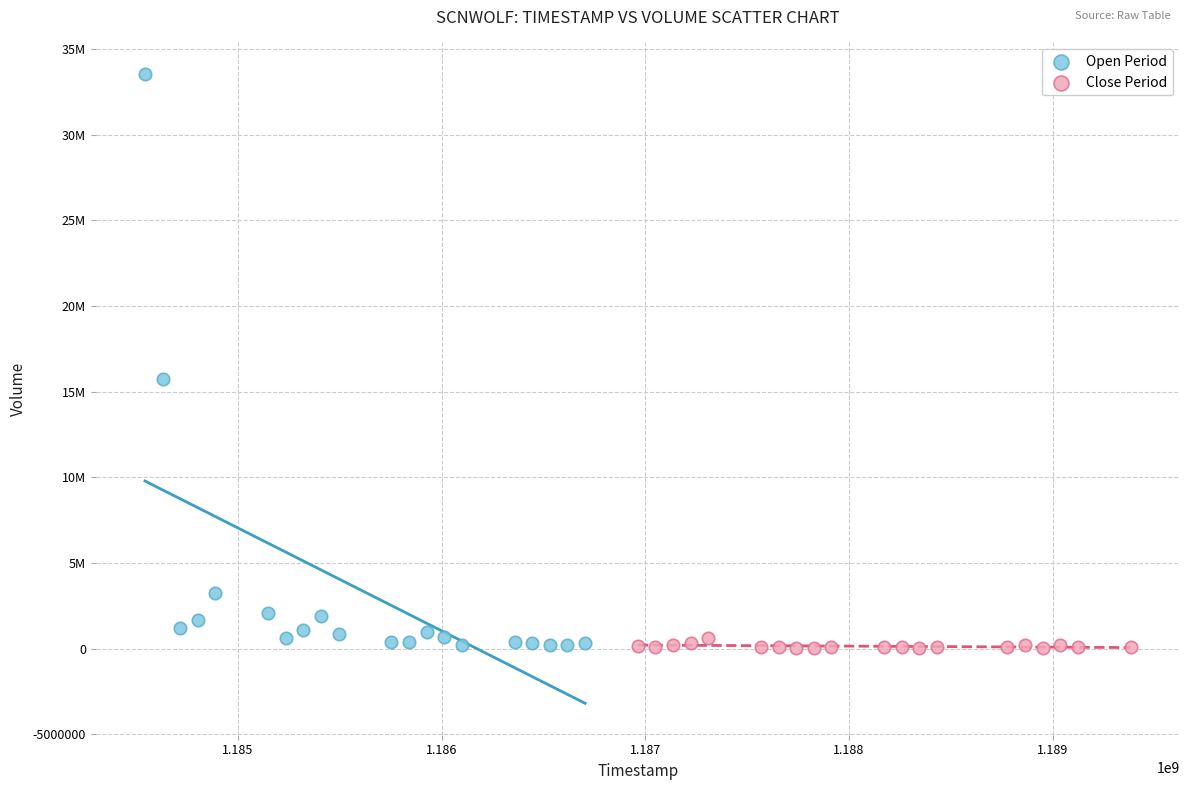

What are all the series names shown in the legend?

Open Period, Close Period